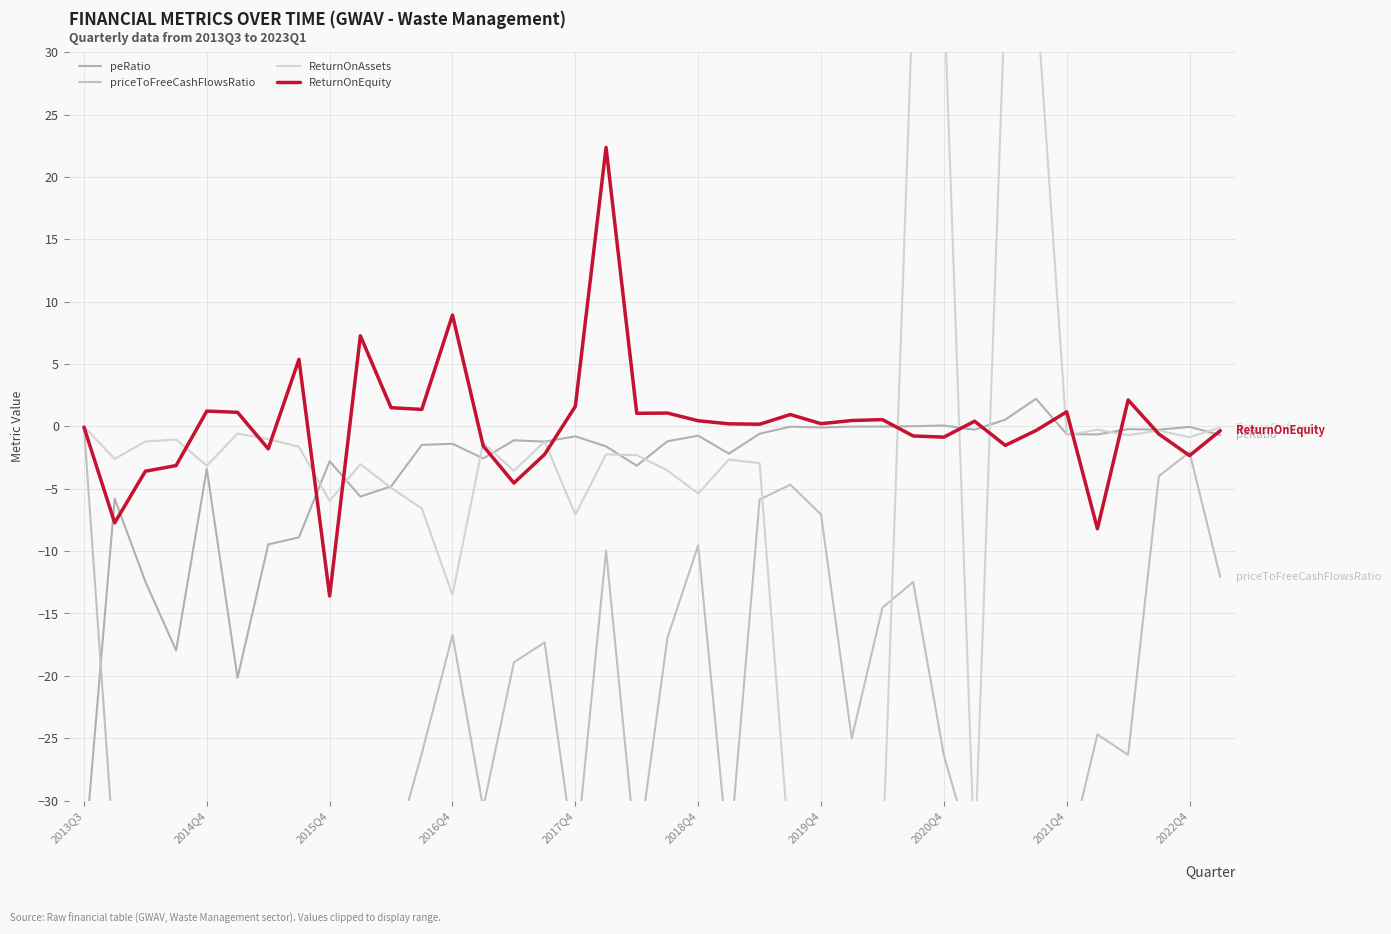

After their last crossing, which series has the higher values: ReturnOnAssets or ReturnOnEquity?

ReturnOnAssets